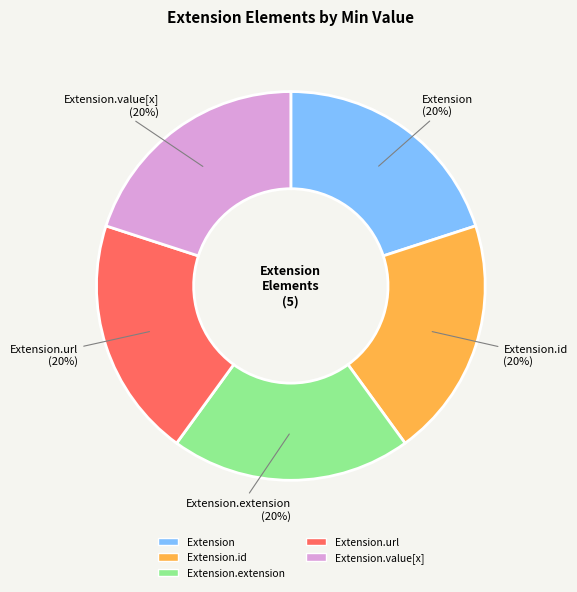

To the nearest percent, what is the difference between the largest and smallest slice percentages?

0%